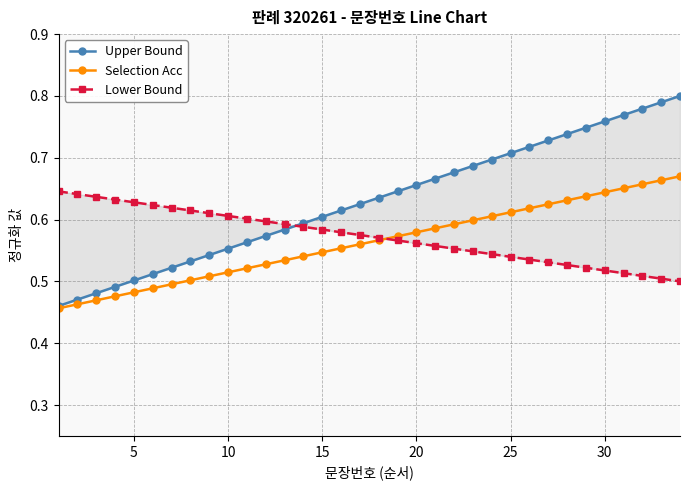

How many Selection Acc values are between 0 and 1?

34